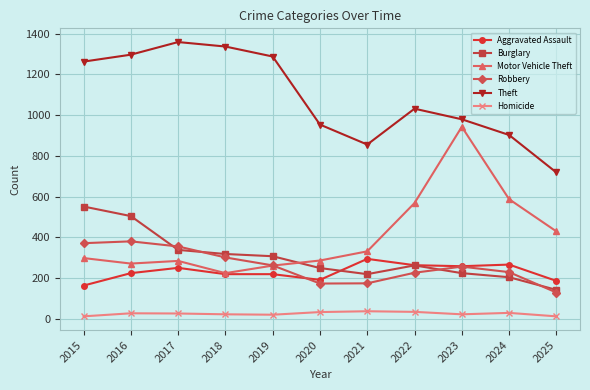

Is the value of Robbery at 2016 greater than the value of Aggravated Assault at 2022?

Yes